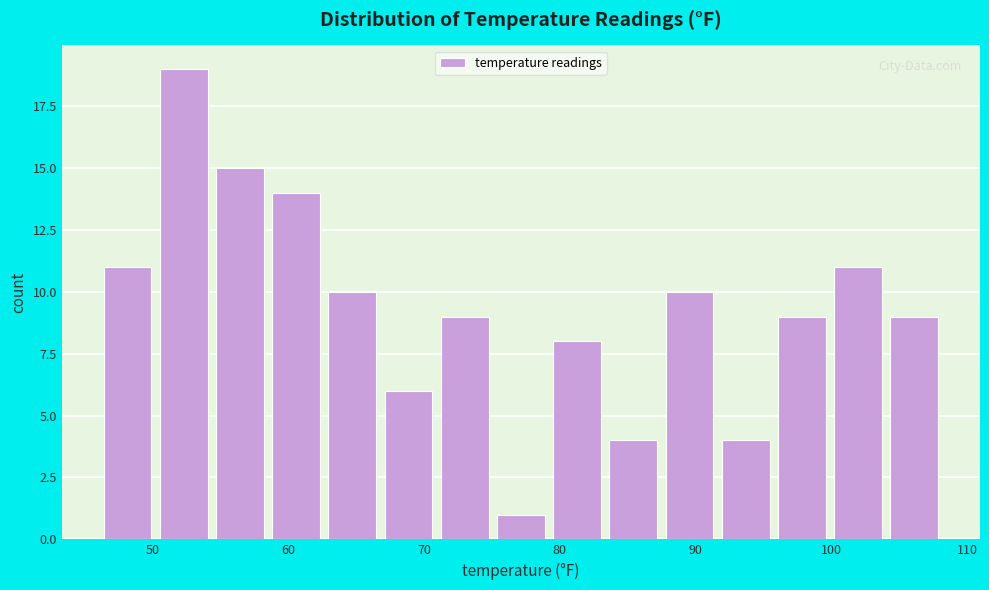

Reading left to right, transcribe this chart: for each bar, give the range it covers on the x-axis and its height. Neither the bar edges nor the heights are printed on the chart, so give them approximately, as read against the axes.

46 to 51: 11
51 to 55: 19
55 to 59: 15
59 to 63: 14
63 to 67: 10
67 to 71: 6
71 to 75: 9
75 to 80: 1
80 to 84: 8
84 to 88: 4
88 to 92: 10
92 to 96: 4
96 to 100: 9
100 to 104: 11
104 to 109: 9